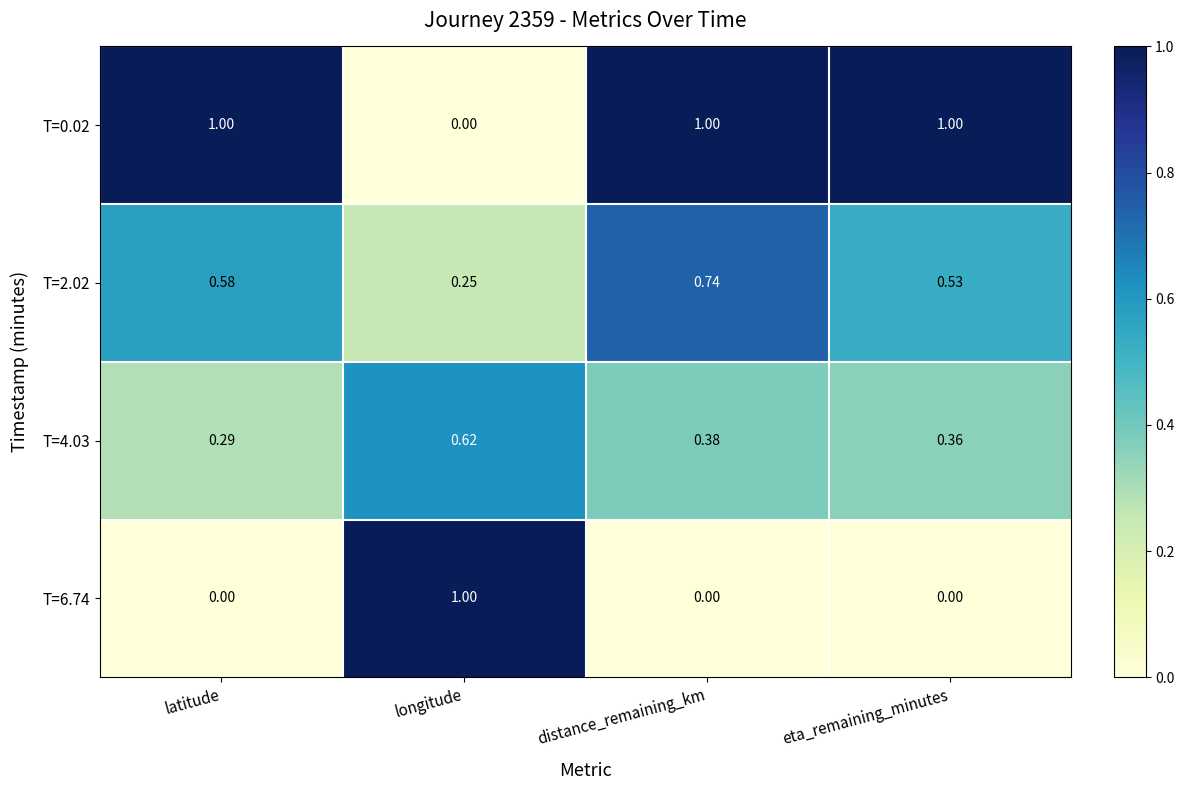

Where is T=0.02 nearest to the value 0?

longitude